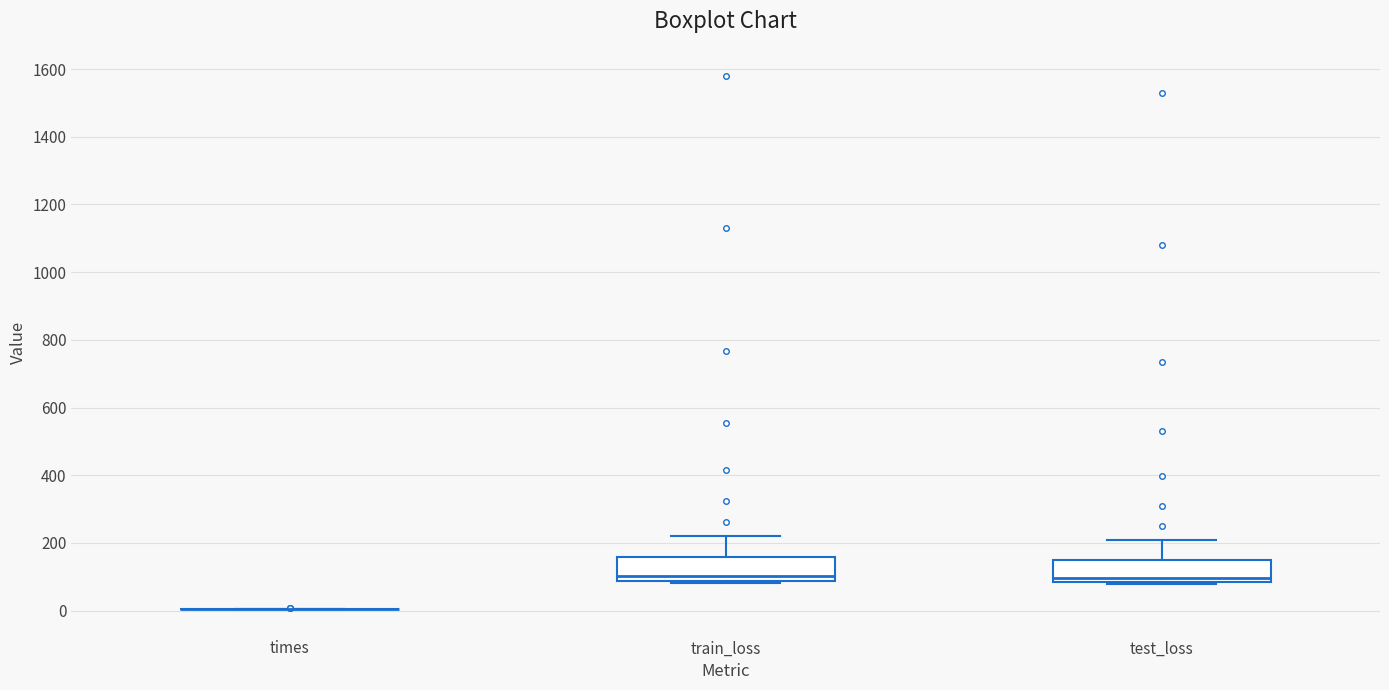

Where does the upper whisker of the box for train_loss end on the y-axis? The values are not printed on the chart, so give them approximately, as read against the axis.

220